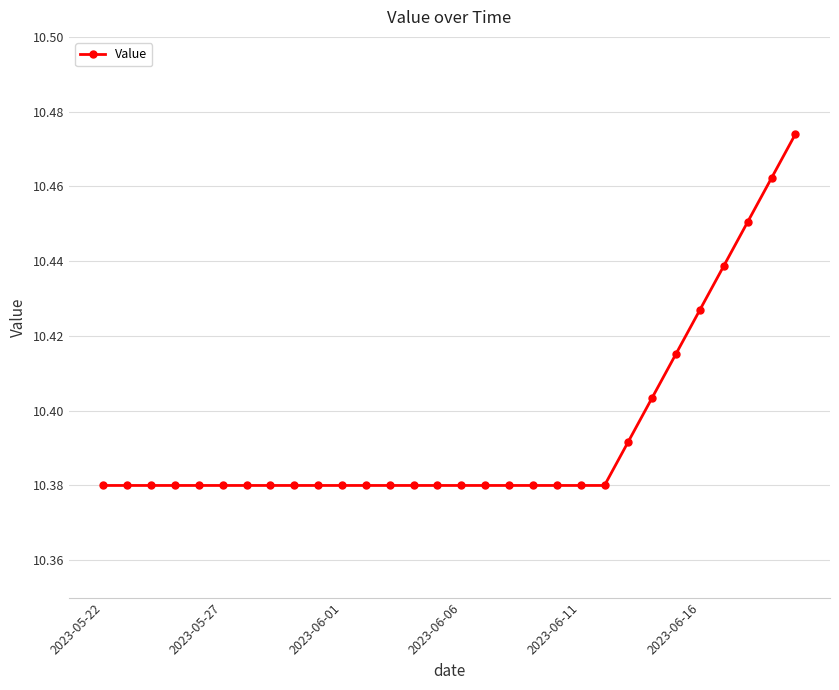

How many lines are shown in the chart?

1